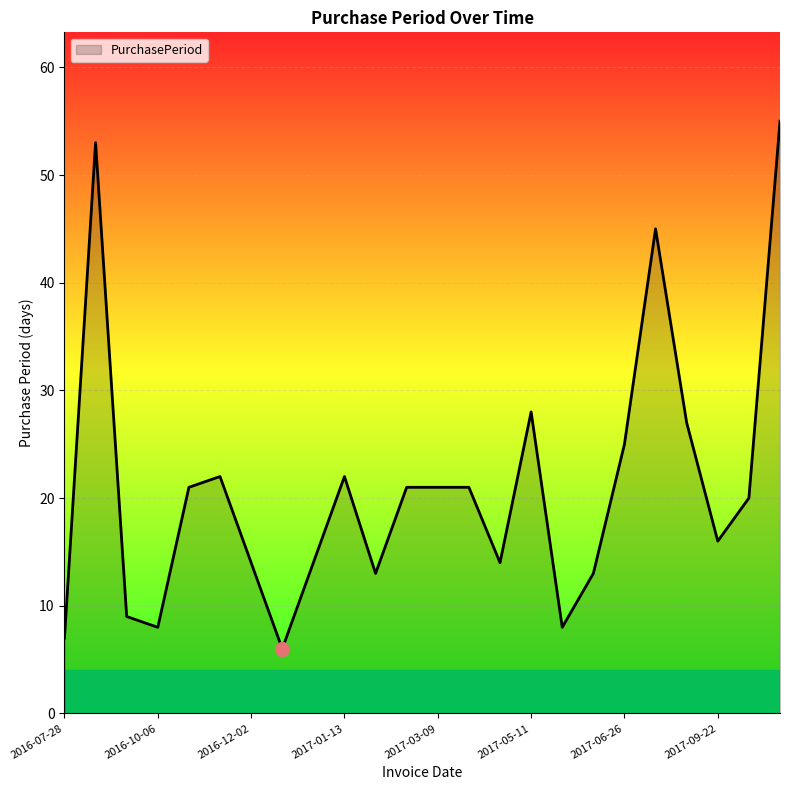

What is the greatest value displayed?

55